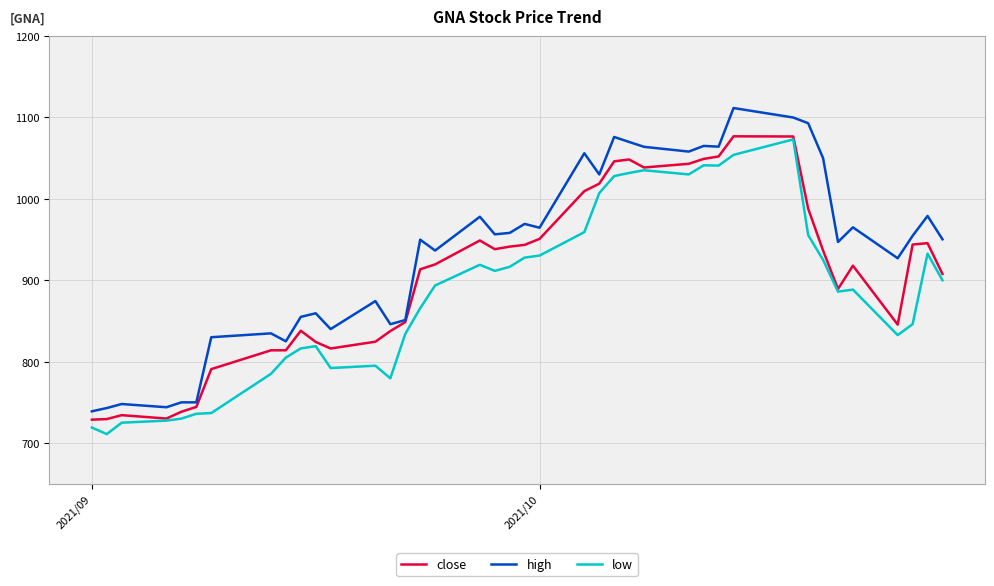

Which series has the widest spread of values?

high